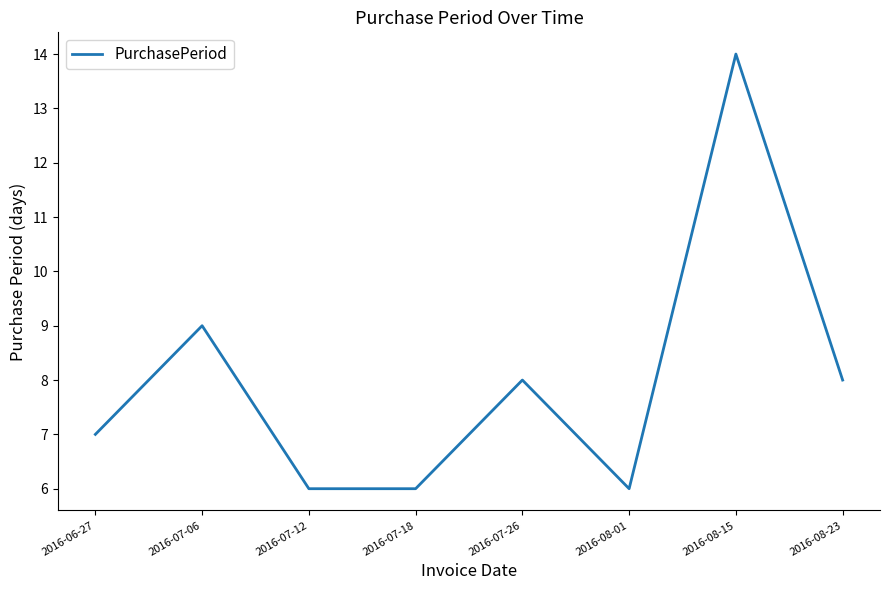

What is the difference between the maximum and second lowest values?

8